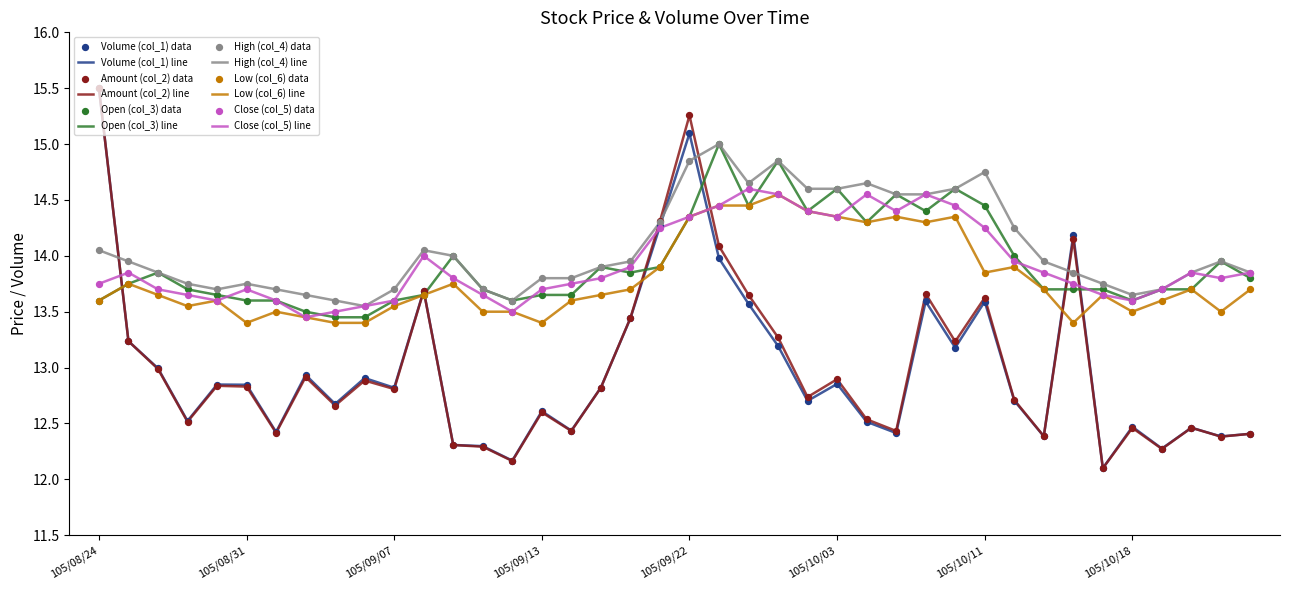

True or false: Close (col_5) line and Amount (col_2) line intersect in this chart.

True